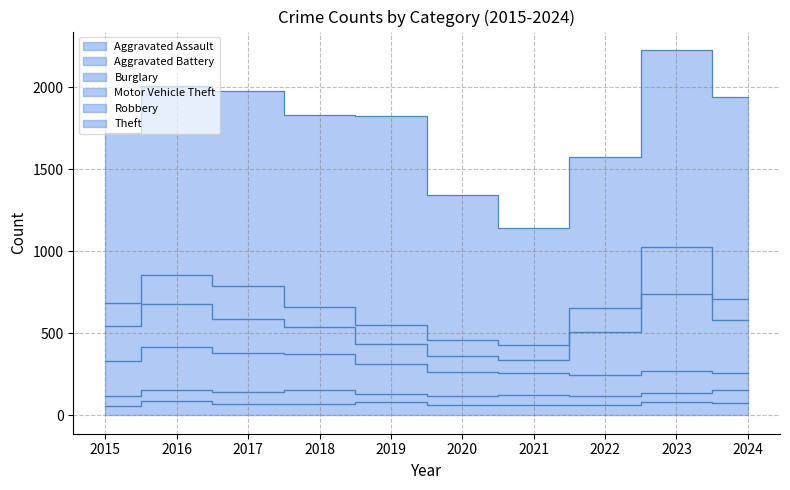

What is the value of the Motor Vehicle Theft point at the 9th from the left?

472